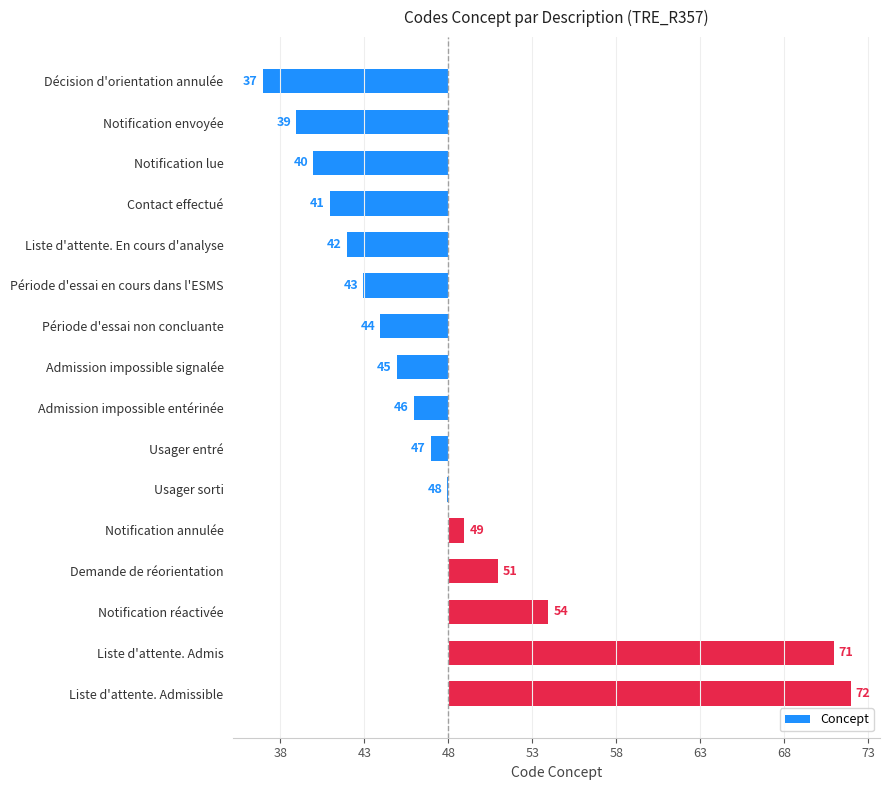

Are the bars horizontal?

Yes